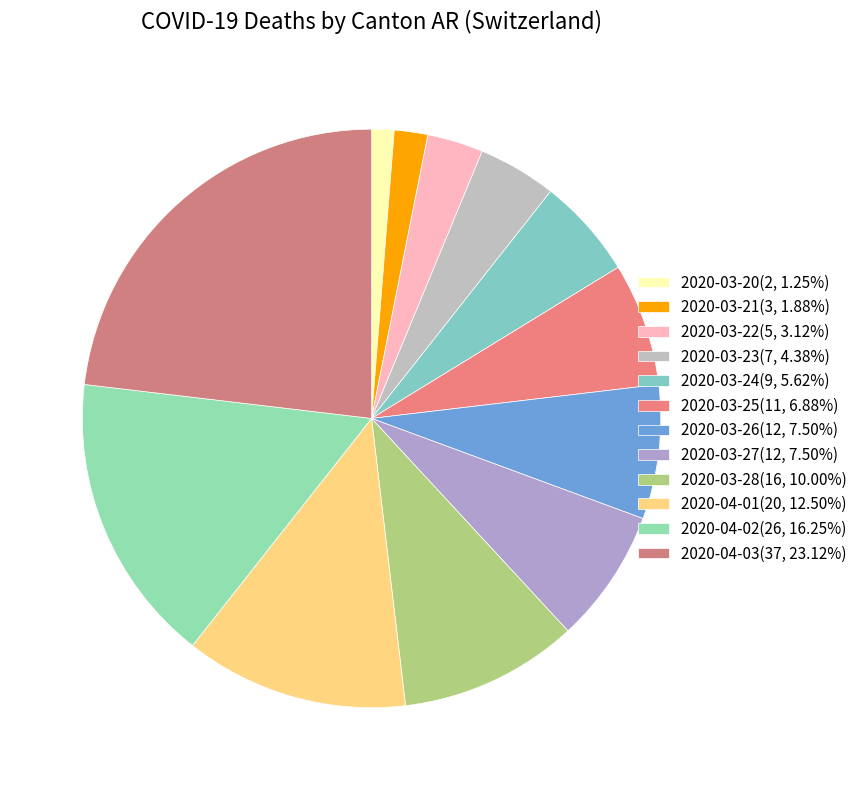

Count the number of slices in the pie.

12